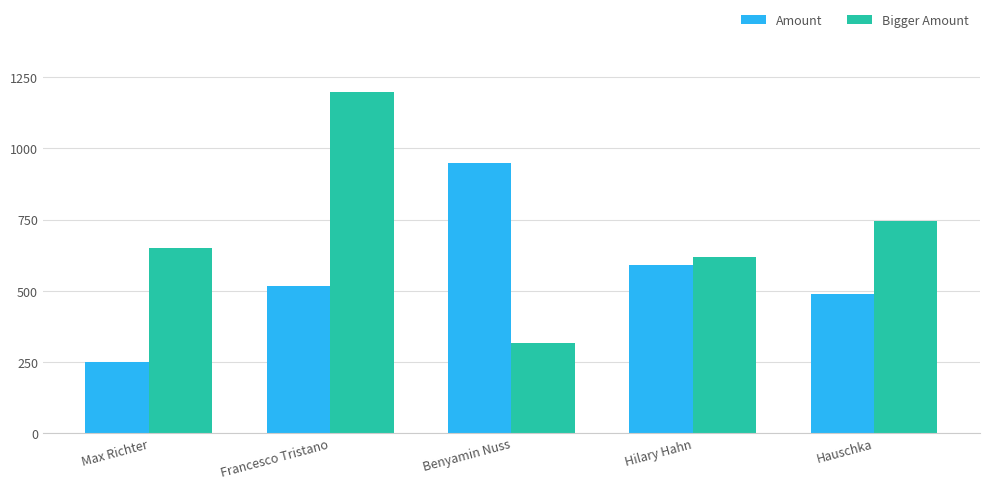

How many bars are there in total?

10